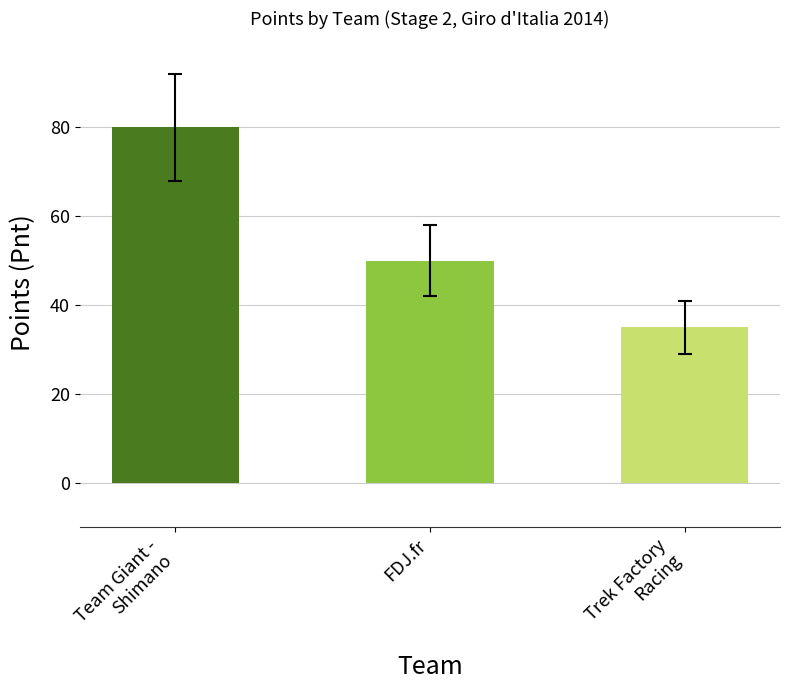

How many values are between 35 and 80?

3